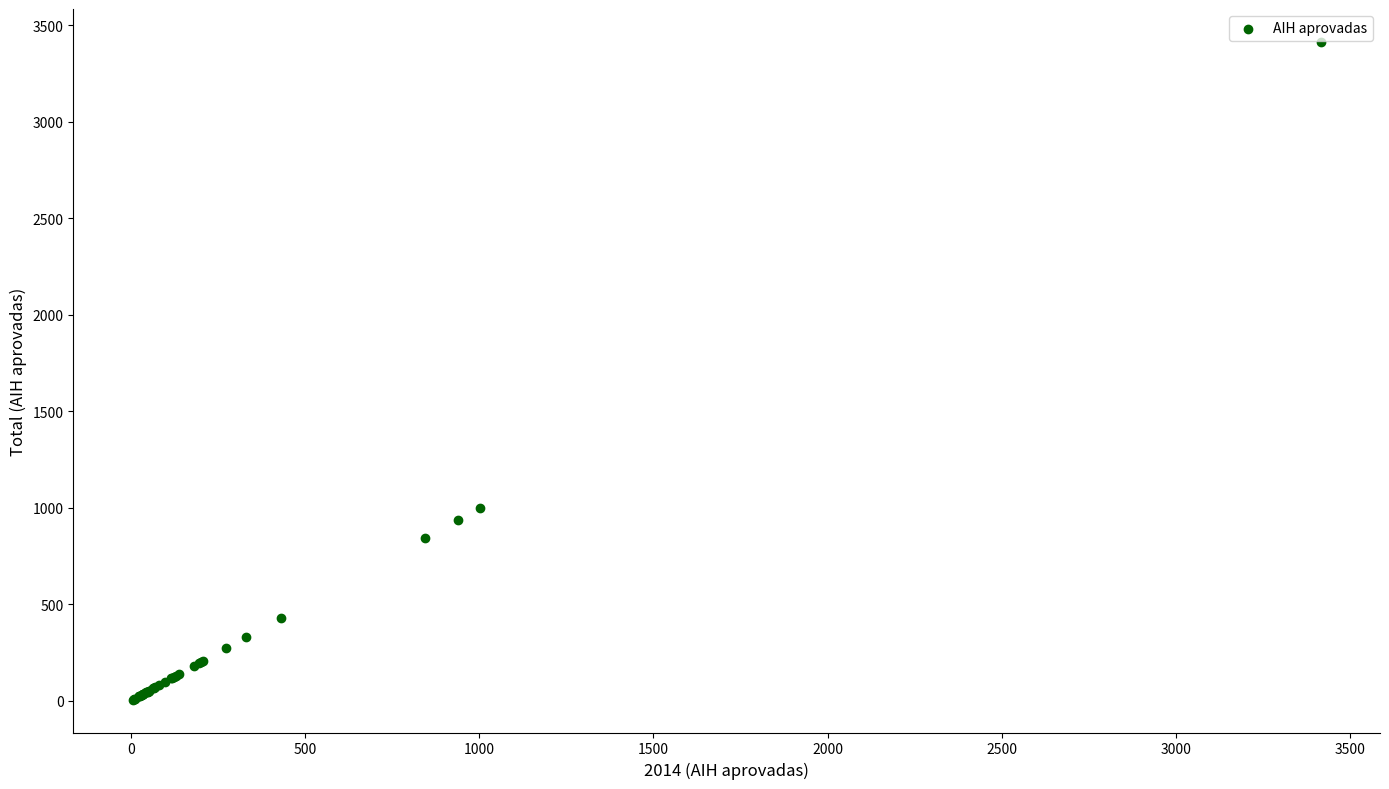

What Y value in the scatter plot is closest to 1710?

1001